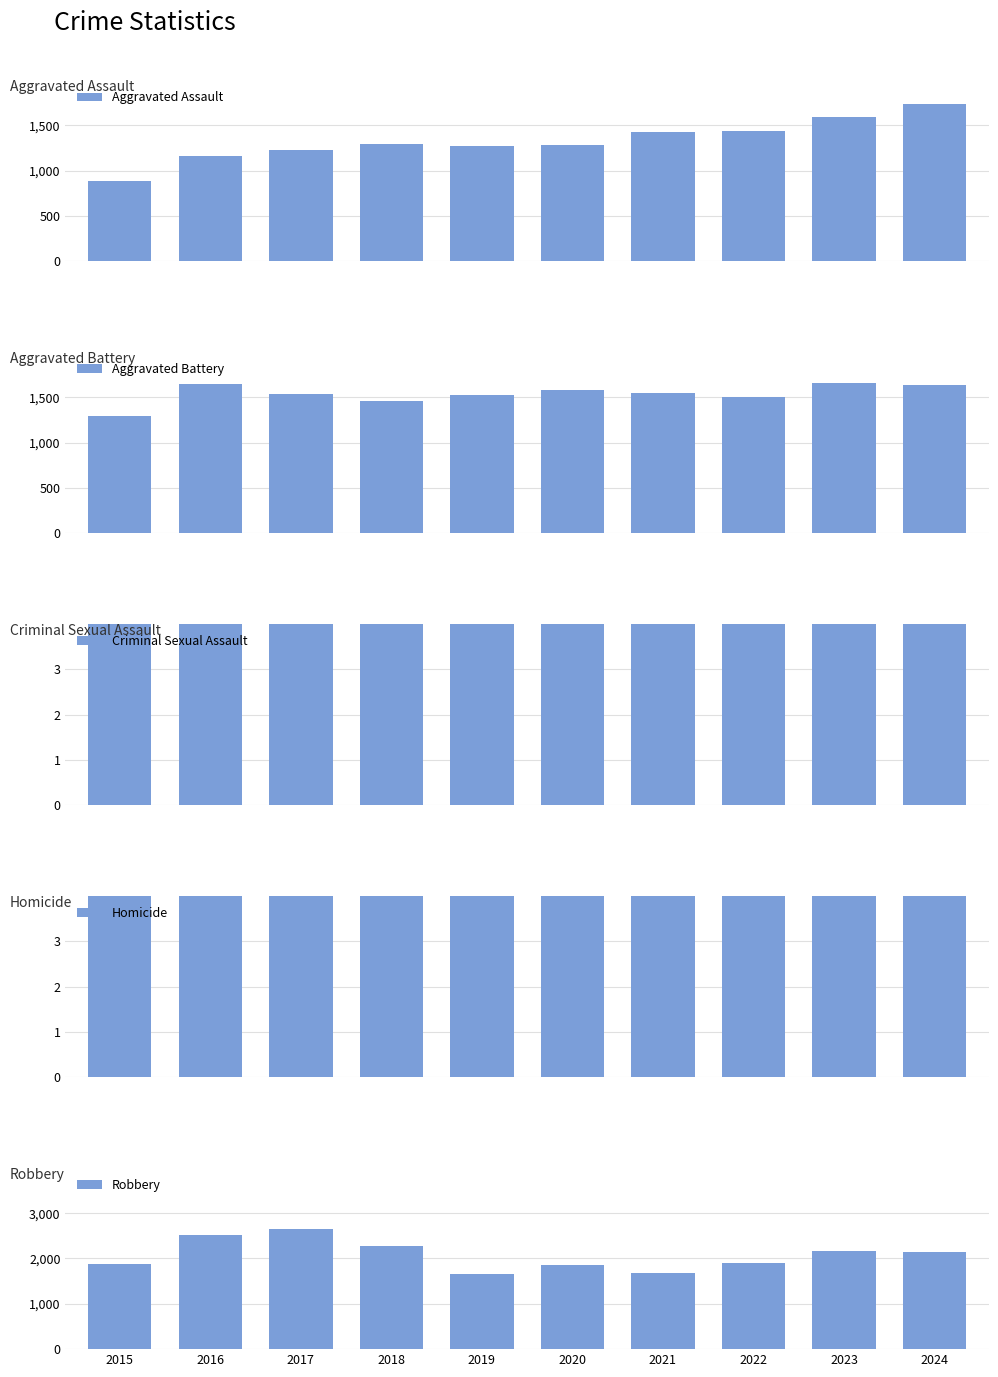

Which category has the lowest value in the Robbery series?

2019